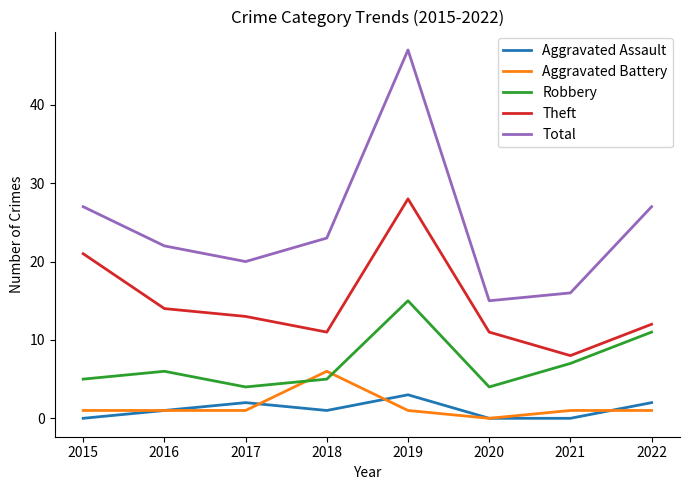

Reading left to right, extract all data points from this chart.

Aggravated Assault: 2015=0	2016=1	2017=2	2018=1	2019=3	2020=0	2021=0	2022=2
Aggravated Battery: 2015=1	2016=1	2017=1	2018=6	2019=1	2020=0	2021=1	2022=1
Robbery: 2015=5	2016=6	2017=4	2018=5	2019=15	2020=4	2021=7	2022=11
Theft: 2015=21	2016=14	2017=13	2018=11	2019=28	2020=11	2021=8	2022=12
Total: 2015=27	2016=22	2017=20	2018=23	2019=47	2020=15	2021=16	2022=27